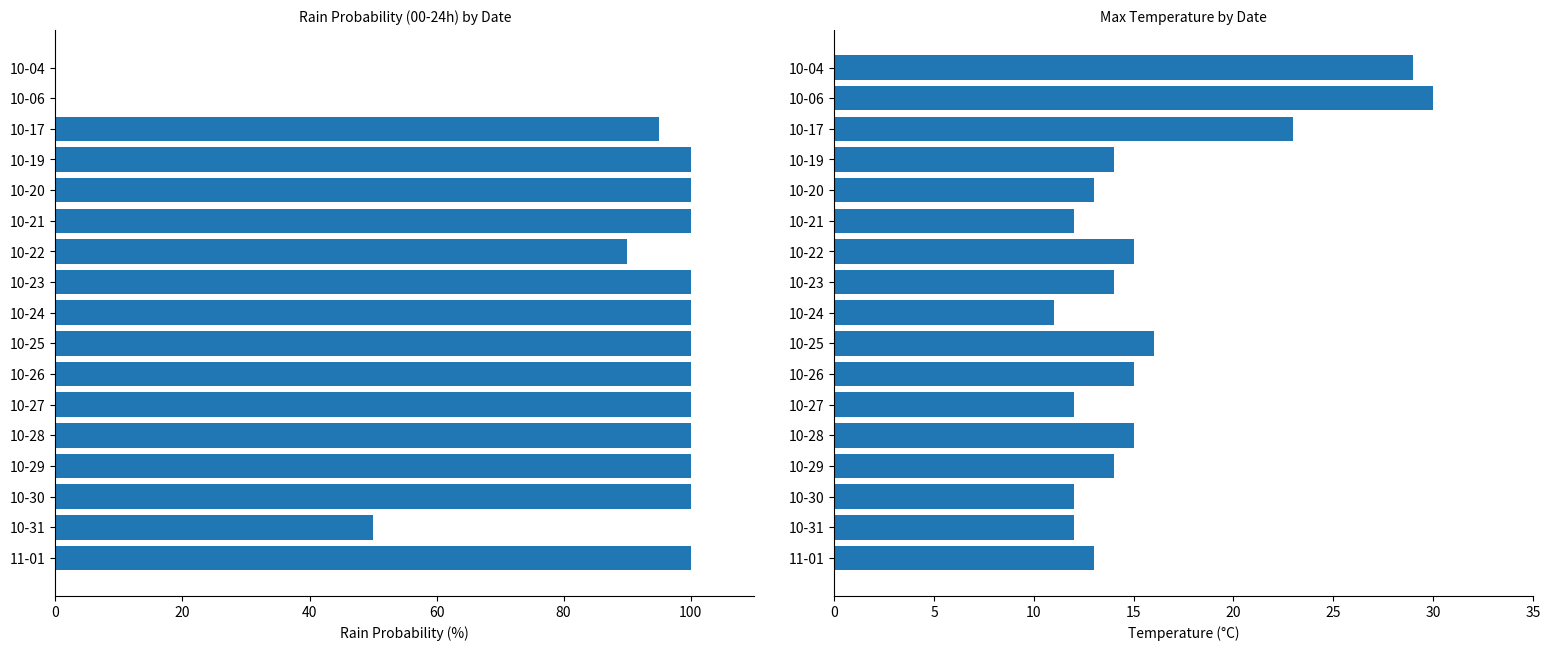

Are the bars horizontal?

Yes